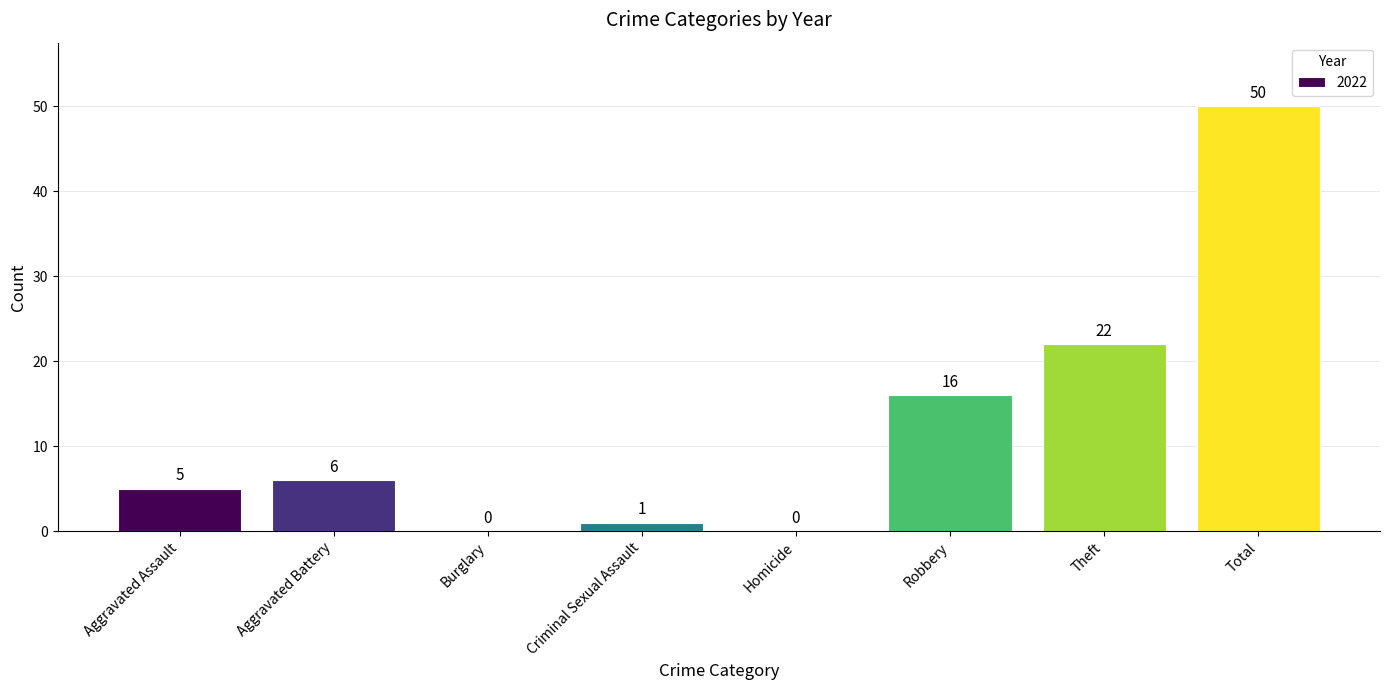

How many categories are shown in the chart?

8